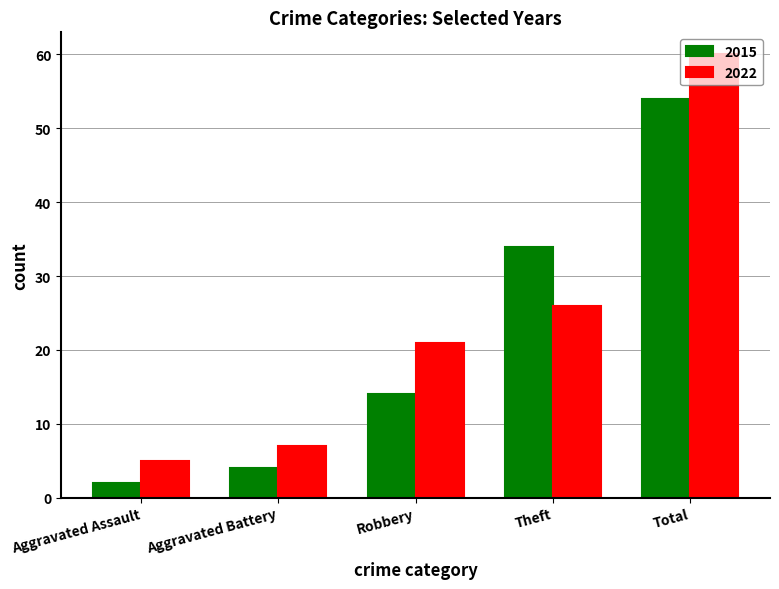

What is the difference between the maximum and minimum values in the 2015 series?

52